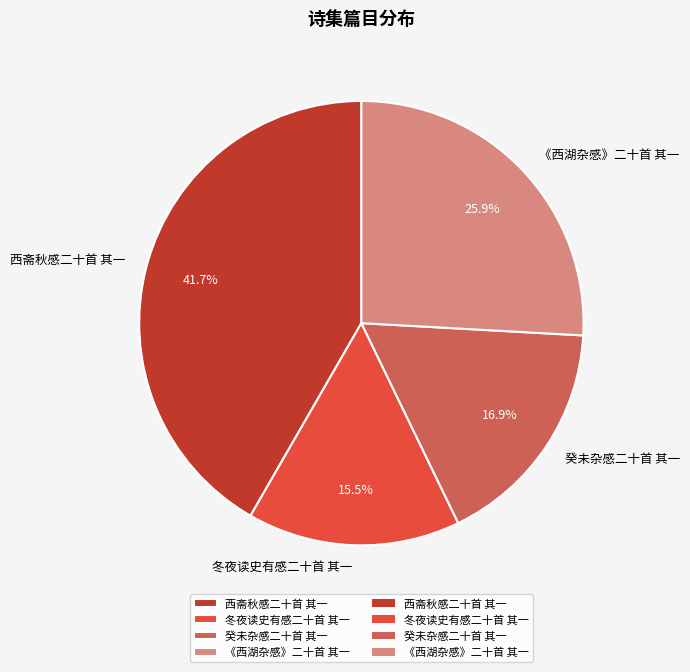

Is the sum of 《西湖杂感》二十首 其一 and 西斋秋感二十首 其一 greater than half?

Yes